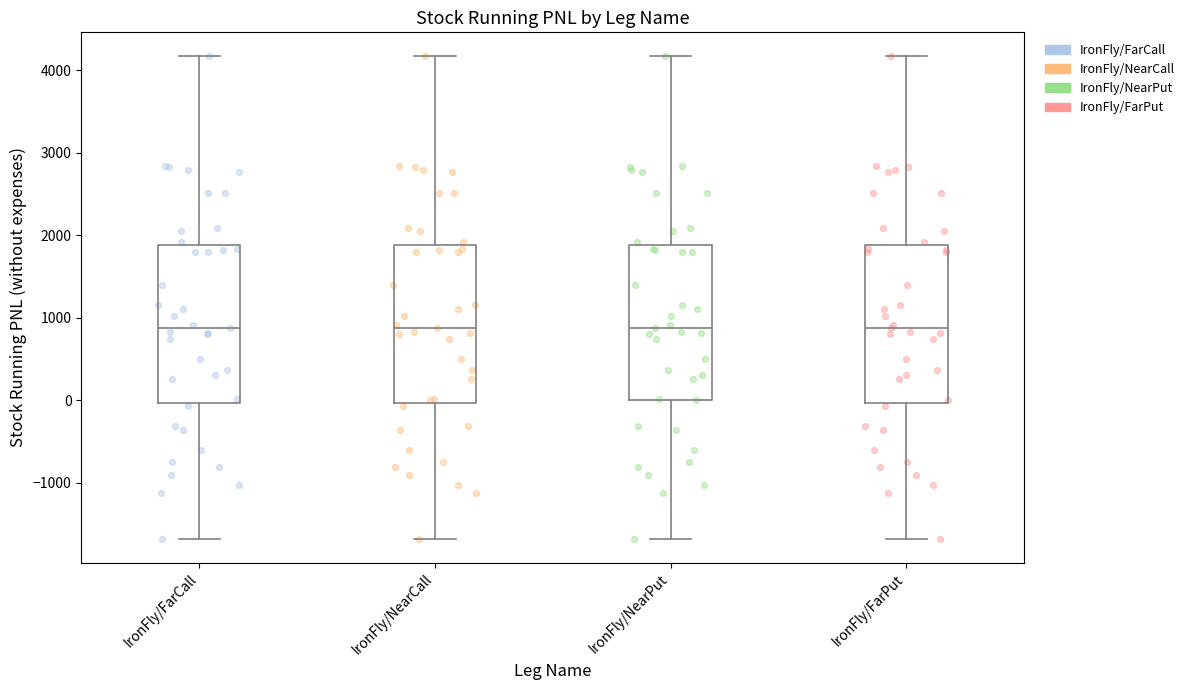

Reading left to right, transcribe this box plot: for each box, give where its median line is, the range the box spans, and where its two whiskers end, as read against the y-axis. The values are not printed on the chart, so give them approximately, as read against the axis.

IronFly/FarCall: median 900, box 0 to 1900, whiskers -1700 to 4200
IronFly/NearCall: median 900, box 0 to 1900, whiskers -1700 to 4200
IronFly/NearPut: median 900, box 0 to 1900, whiskers -1700 to 4200
IronFly/FarPut: median 900, box 0 to 1900, whiskers -1700 to 4200